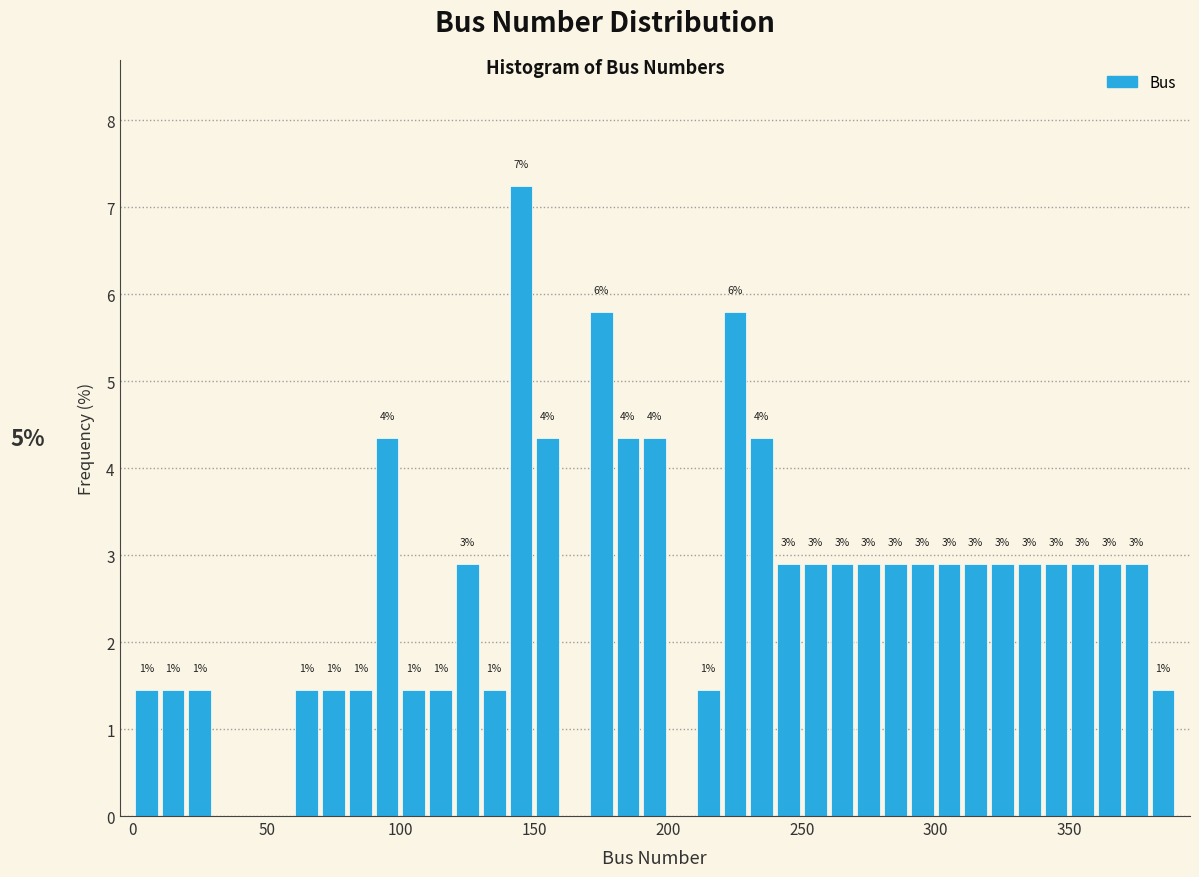

Around what value on the x-axis is the tallest bar? Give the approximate position of its centre, as read against the axis.

145